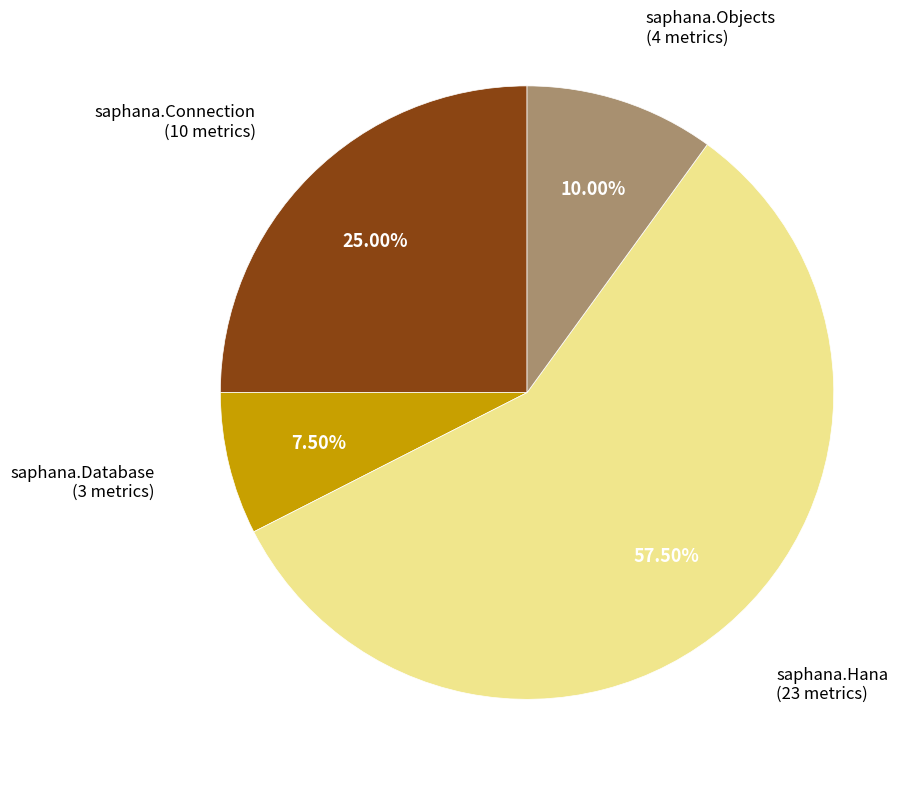

Is there any slice that represents more than half of the pie?

Yes